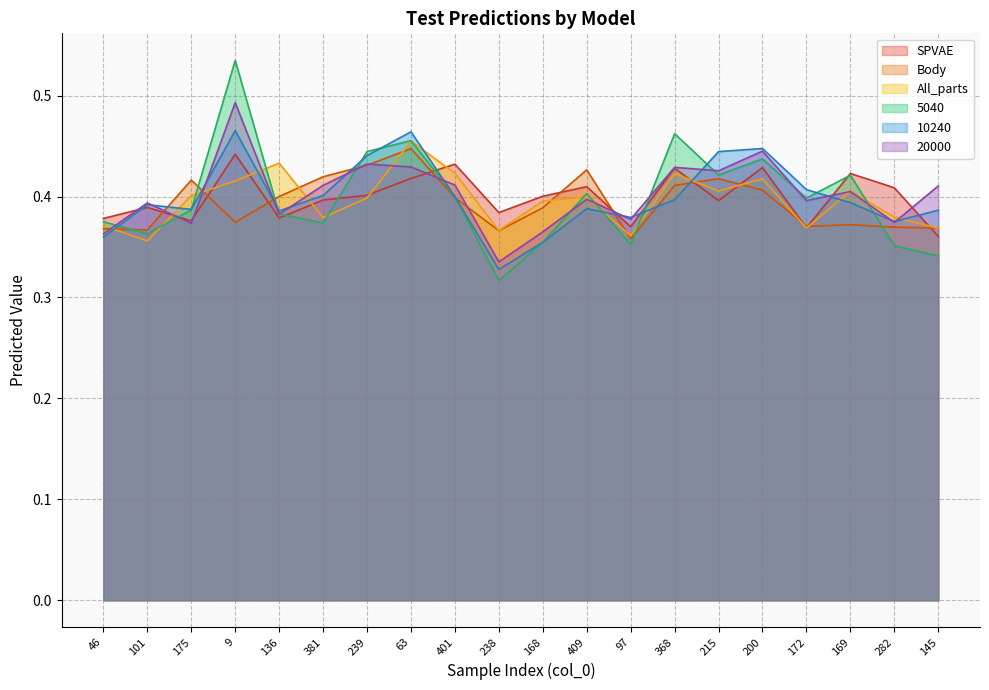

Reading left to right, extract all data points from this chart.

SPVAE: 46=0.4	101=0.4	175=0.4	9=0.4	136=0.4	381=0.4	239=0.4	63=0.4	401=0.4	238=0.4	168=0.4	409=0.4	97=0.4	368=0.4	215=0.4	200=0.4	172=0.4	169=0.4	282=0.4	145=0.4
Body: 46=0.4	101=0.4	175=0.4	9=0.4	136=0.4	381=0.4	239=0.4	63=0.4	401=0.4	238=0.4	168=0.4	409=0.4	97=0.4	368=0.4	215=0.4	200=0.4	172=0.4	169=0.4	282=0.4	145=0.4
All_parts: 46=0.4	101=0.4	175=0.4	9=0.4	136=0.4	381=0.4	239=0.4	63=0.5	401=0.4	238=0.4	168=0.4	409=0.4	97=0.4	368=0.4	215=0.4	200=0.4	172=0.4	169=0.4	282=0.4	145=0.4
5040: 46=0.4	101=0.4	175=0.4	9=0.5	136=0.4	381=0.4	239=0.4	63=0.5	401=0.4	238=0.3	168=0.4	409=0.4	97=0.4	368=0.5	215=0.4	200=0.4	172=0.4	169=0.4	282=0.4	145=0.3
10240: 46=0.4	101=0.4	175=0.4	9=0.5	136=0.4	381=0.4	239=0.4	63=0.5	401=0.4	238=0.3	168=0.4	409=0.4	97=0.4	368=0.4	215=0.4	200=0.4	172=0.4	169=0.4	282=0.4	145=0.4
20000: 46=0.4	101=0.4	175=0.4	9=0.5	136=0.4	381=0.4	239=0.4	63=0.4	401=0.4	238=0.3	168=0.4	409=0.4	97=0.4	368=0.4	215=0.4	200=0.4	172=0.4	169=0.4	282=0.4	145=0.4